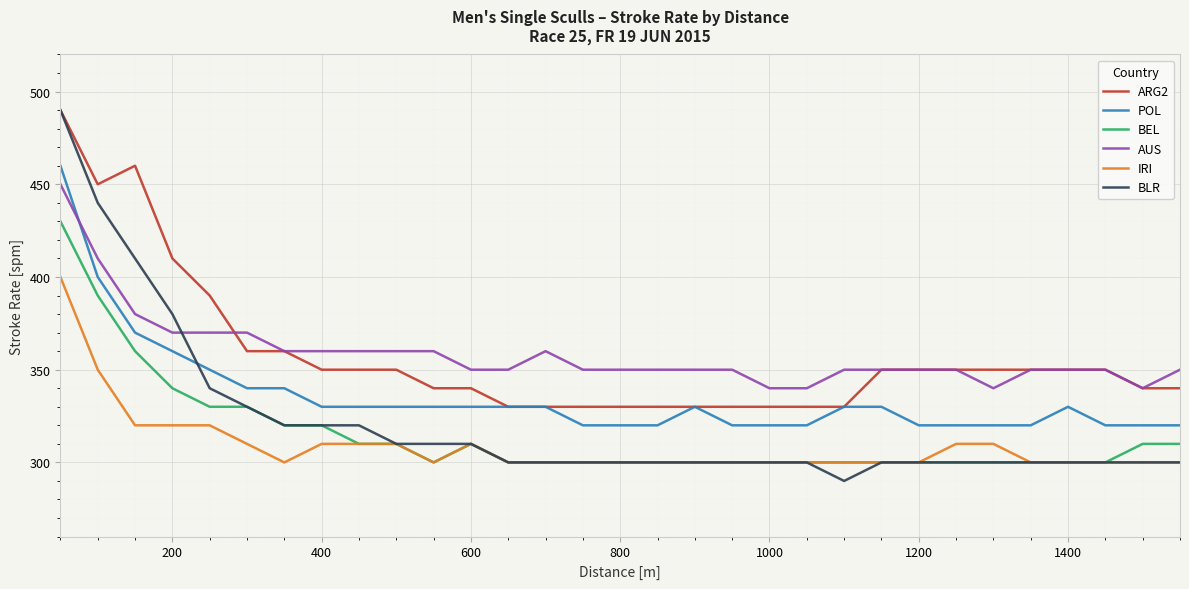

What is the sum of all ARG2 values?

11080